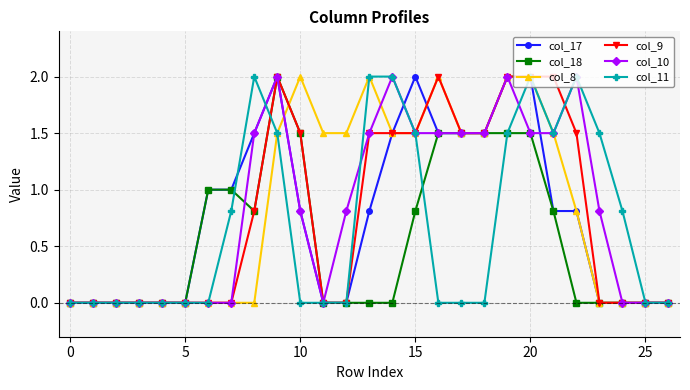

What are all the series names shown in the legend?

col_17, col_18, col_8, col_9, col_10, col_11